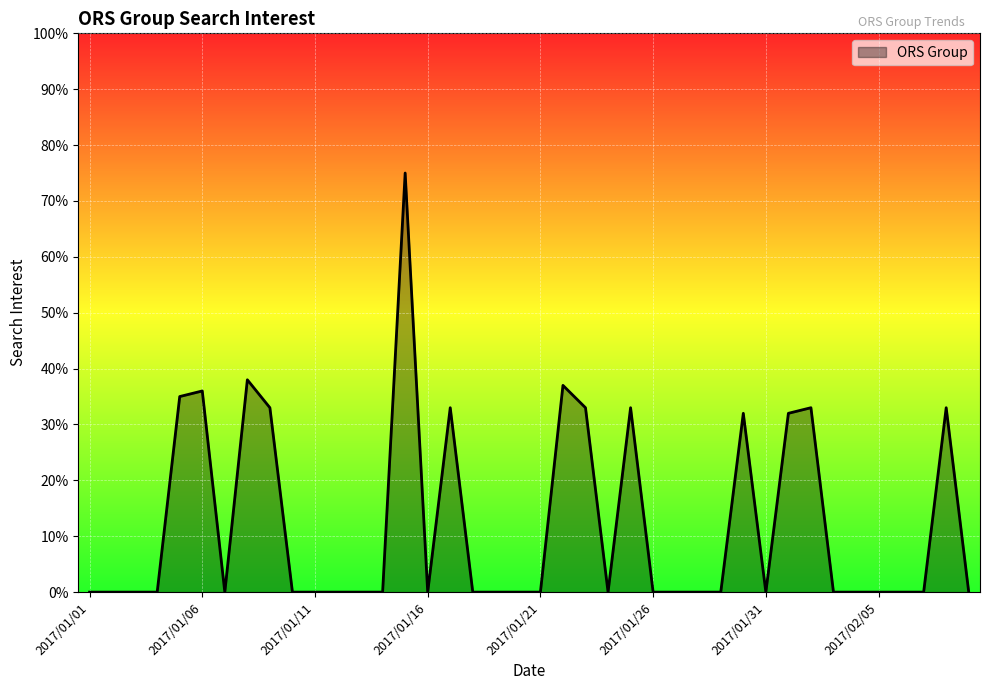

How many series are shown in this chart?

1